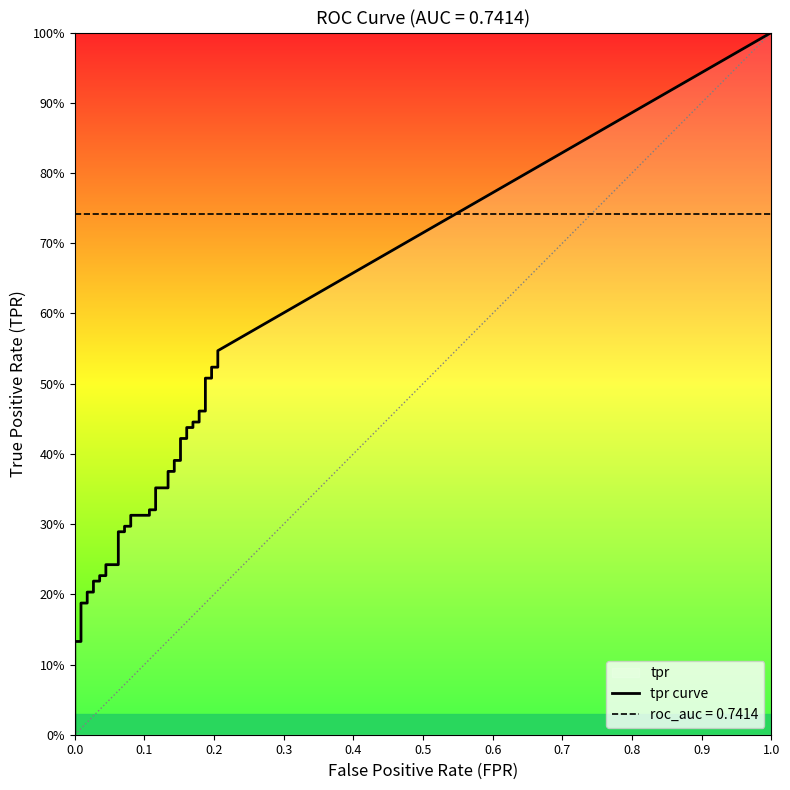

What is the approximate value of roc_auc at 29?

0.7